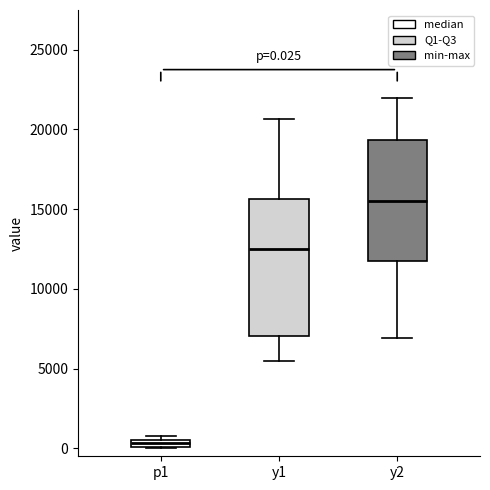

Which box has the highest median line?

y2